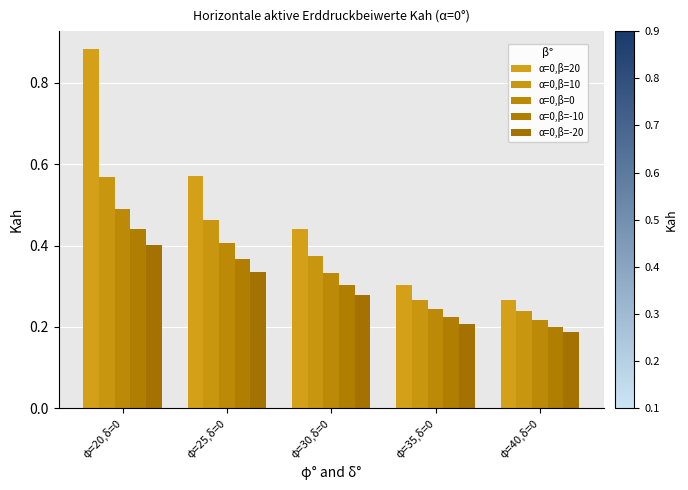

Reading left to right, what are all the values shown in this chart?

α=0,β=20: 0.9	0.6	0.4	0.3	0.3
α=0,β=10: 0.6	0.5	0.4	0.3	0.2
α=0,β=0: 0.5	0.4	0.3	0.2	0.2
α=0,β=-10: 0.4	0.4	0.3	0.2	0.2
α=0,β=-20: 0.4	0.3	0.3	0.2	0.2